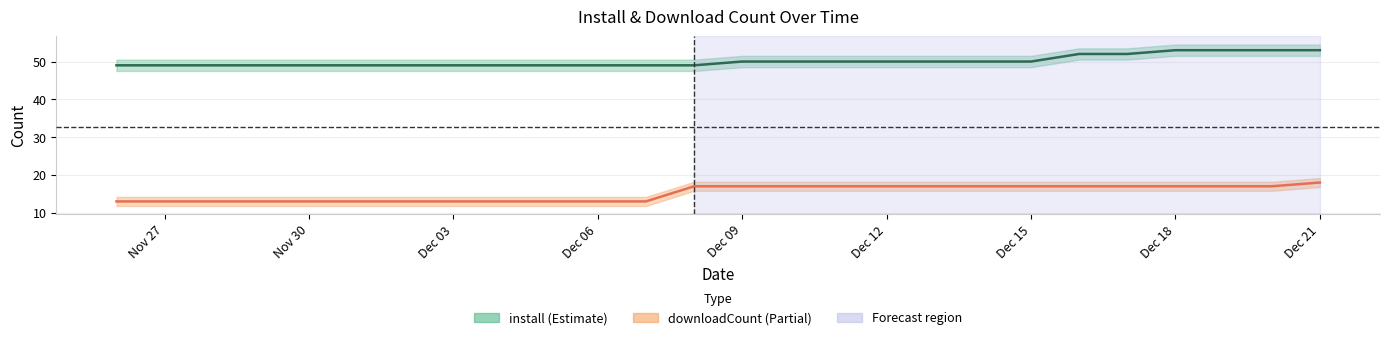

What is the sum of all install values?

1303